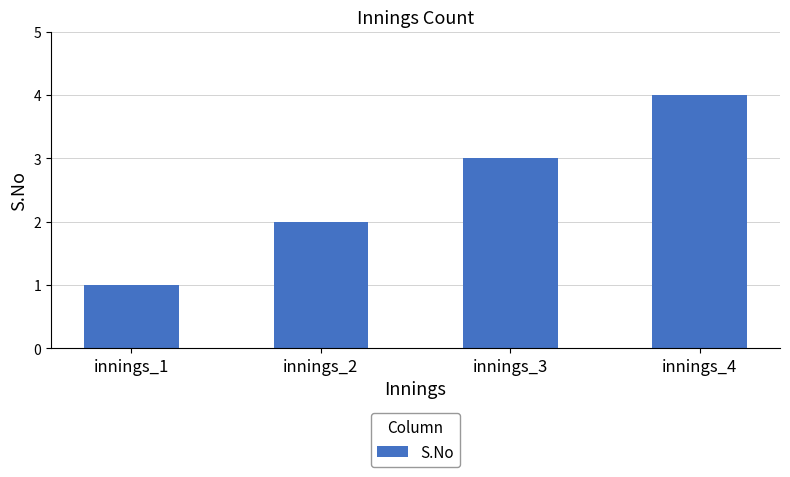

List the labels in order of value, smallest first.

innings_1, innings_2, innings_3, innings_4